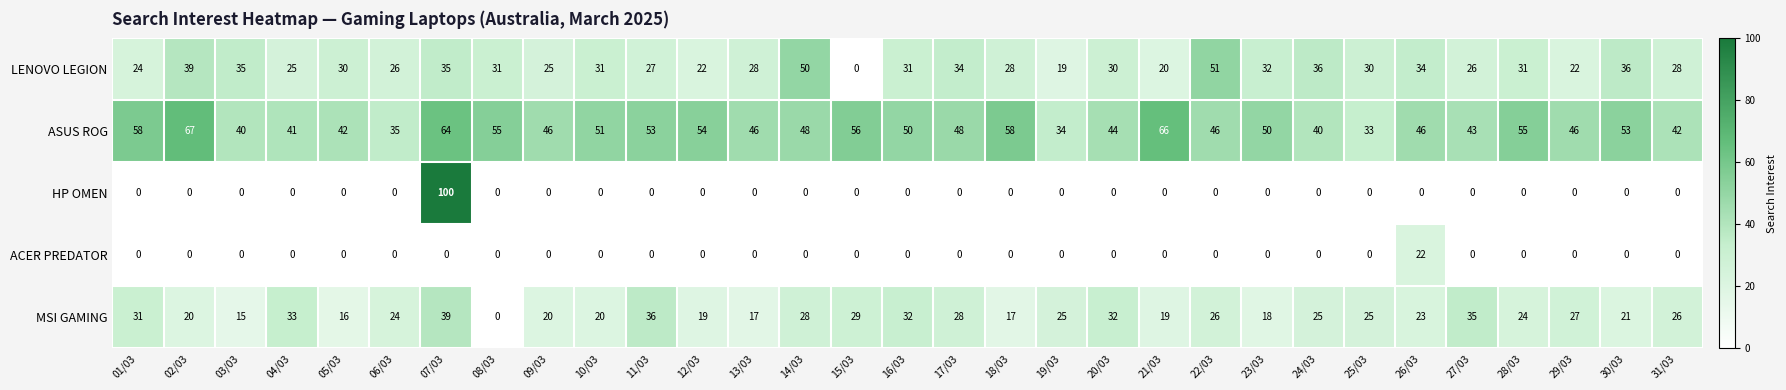

What is the sum of all HP OMEN values?

100